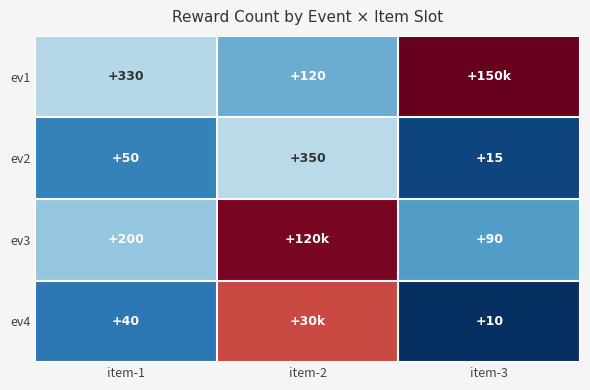

Is the value of ev2 at item-2 greater than the value of ev1 at item-1?

Yes